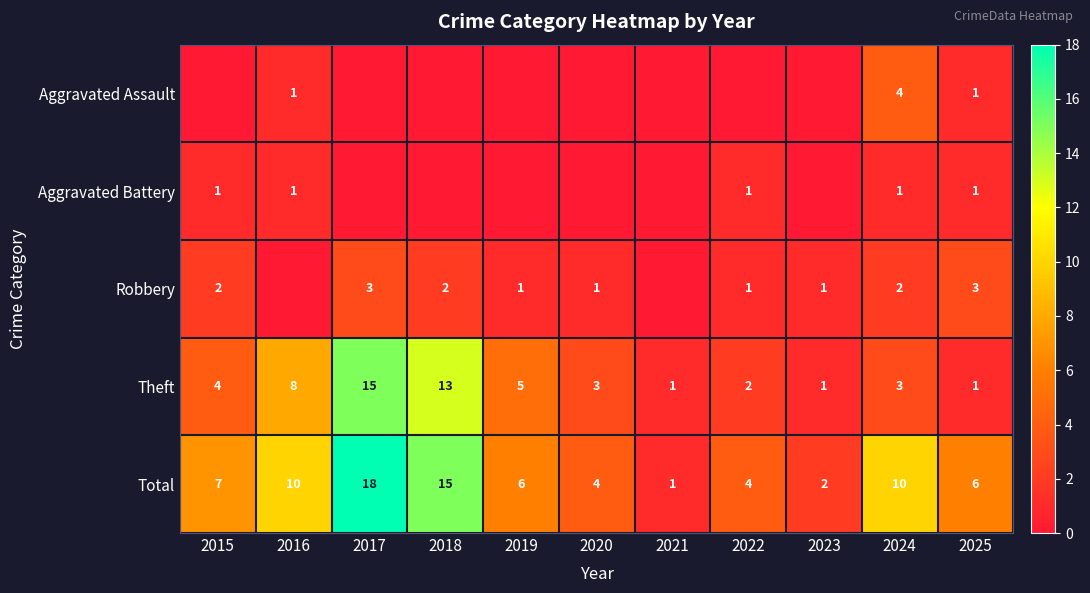

At how many categories does at least one series exceed 9?

4